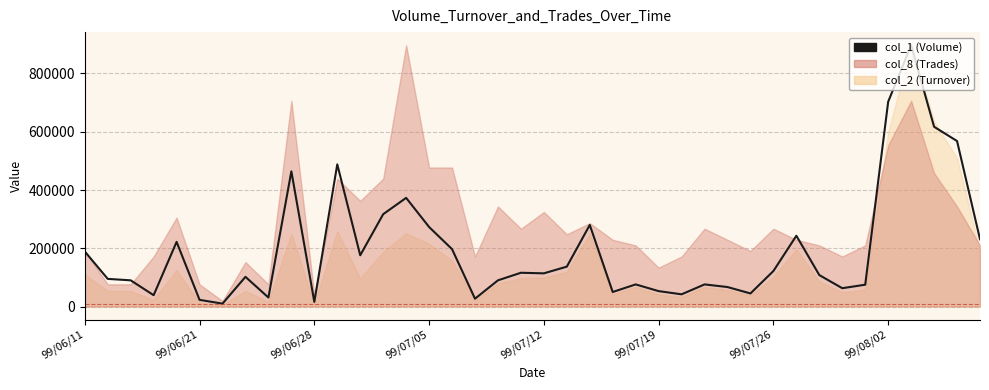

The chart shows a value of 26278 at 33. True or false?

False